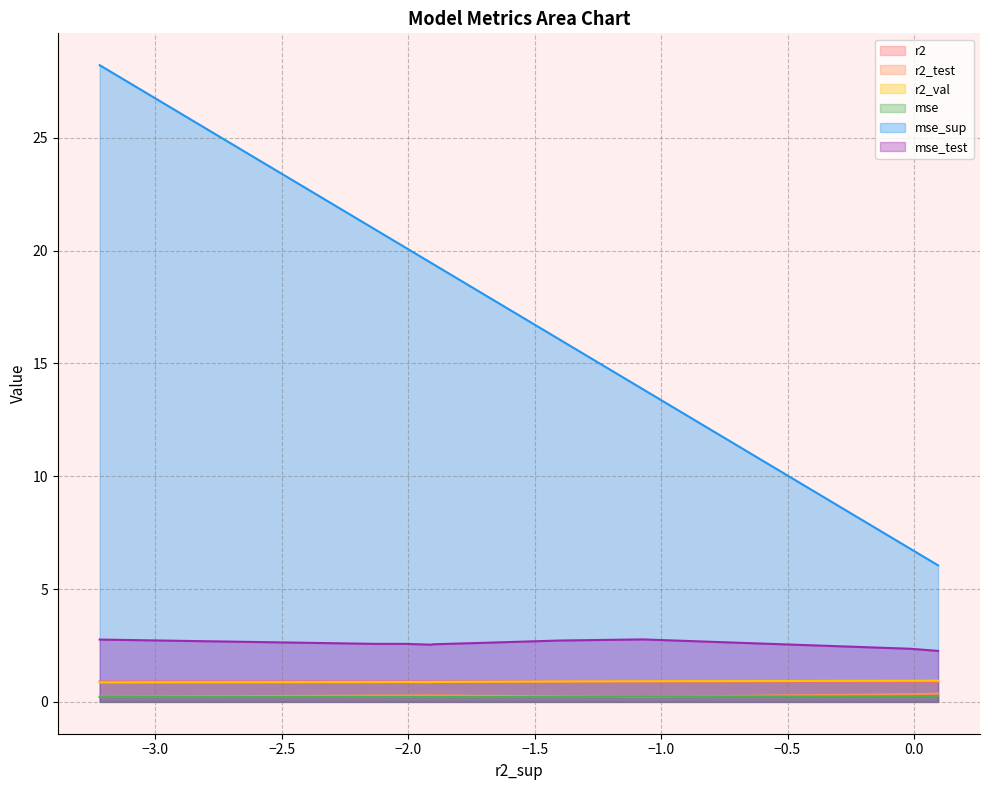

Count the r2_val values in the range 0 to 1.

10